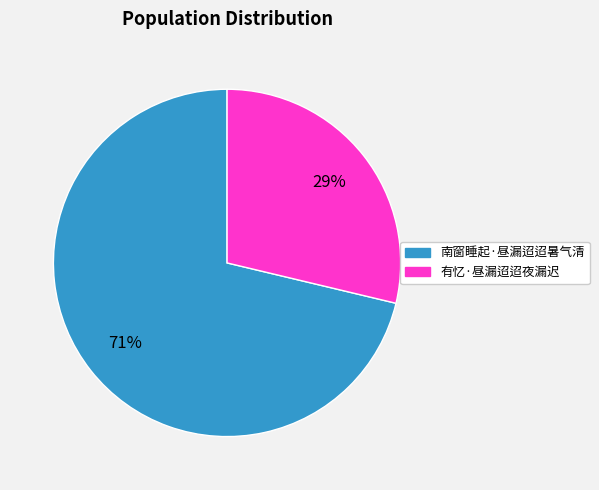

Which has a higher value, 南窗睡起·昼漏迢迢暑气清 or 有忆·昼漏迢迢夜漏迟?

南窗睡起·昼漏迢迢暑气清